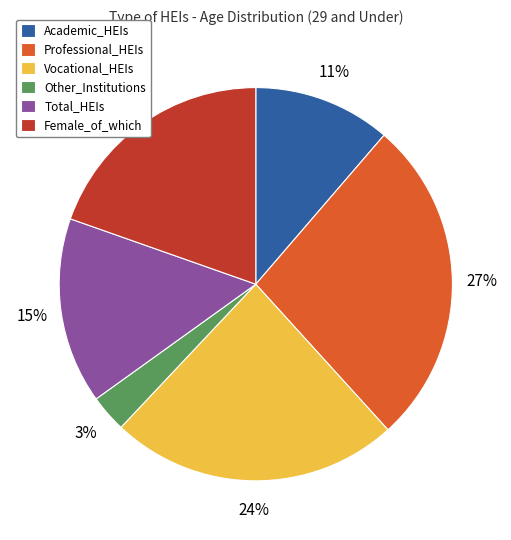

What is the smallest slice in the pie chart?

Other_Institutions